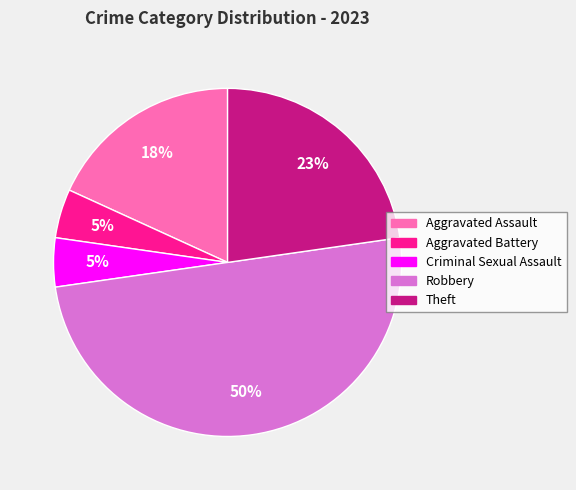

Which slice is the largest?

Robbery